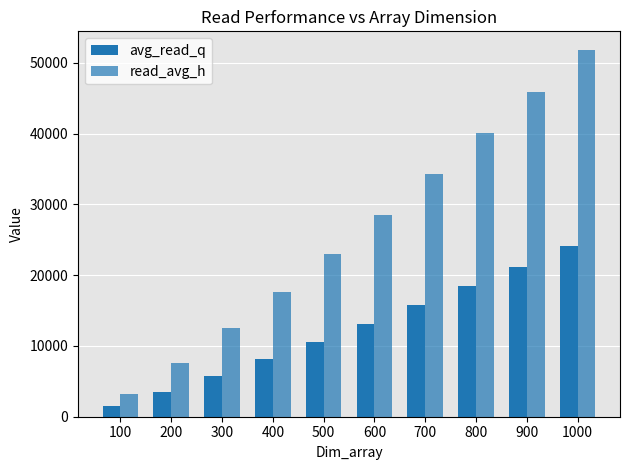

Between 800 and 100, which is larger?

800